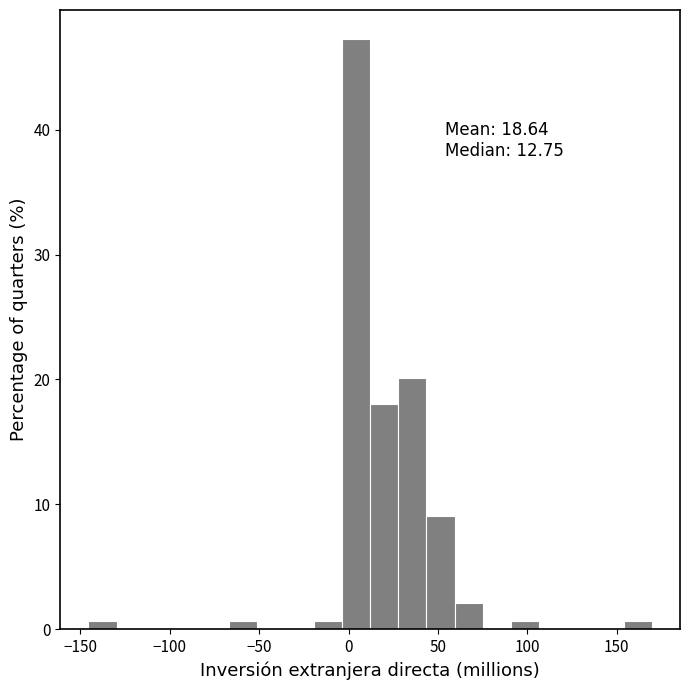

Read against the x-axis, roughly where is the centre of the tallest bar?

5